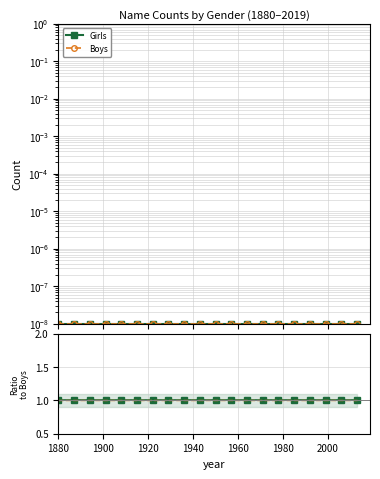

True or false: Boys has more than 0 interior local peaks.

False